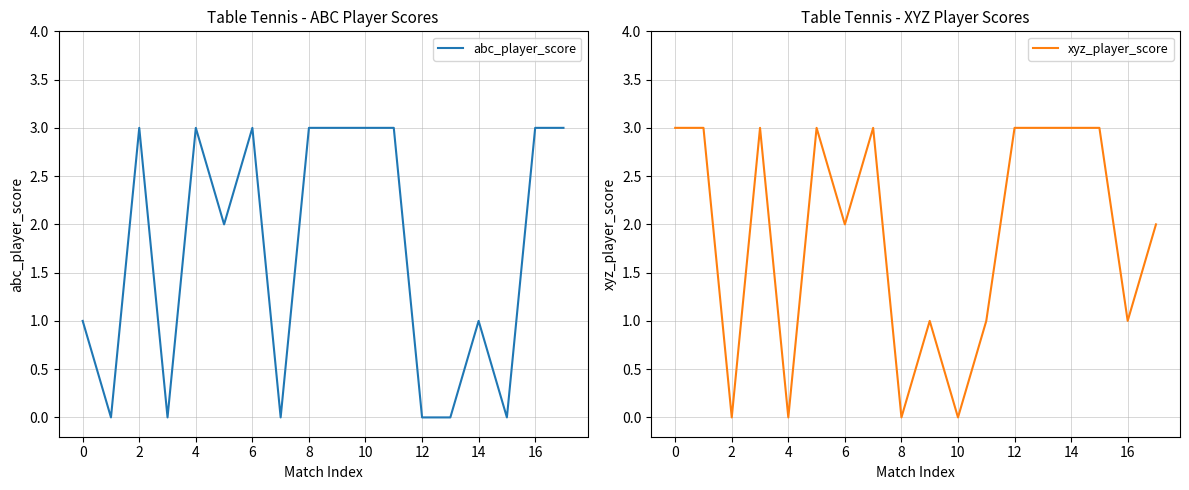

What are all the series names shown in the legend?

abc_player_score, xyz_player_score